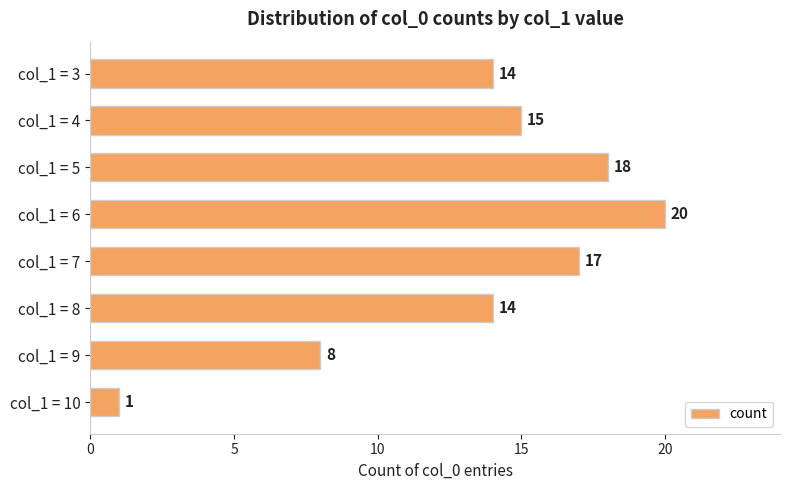

How many data points are less than 15?

4